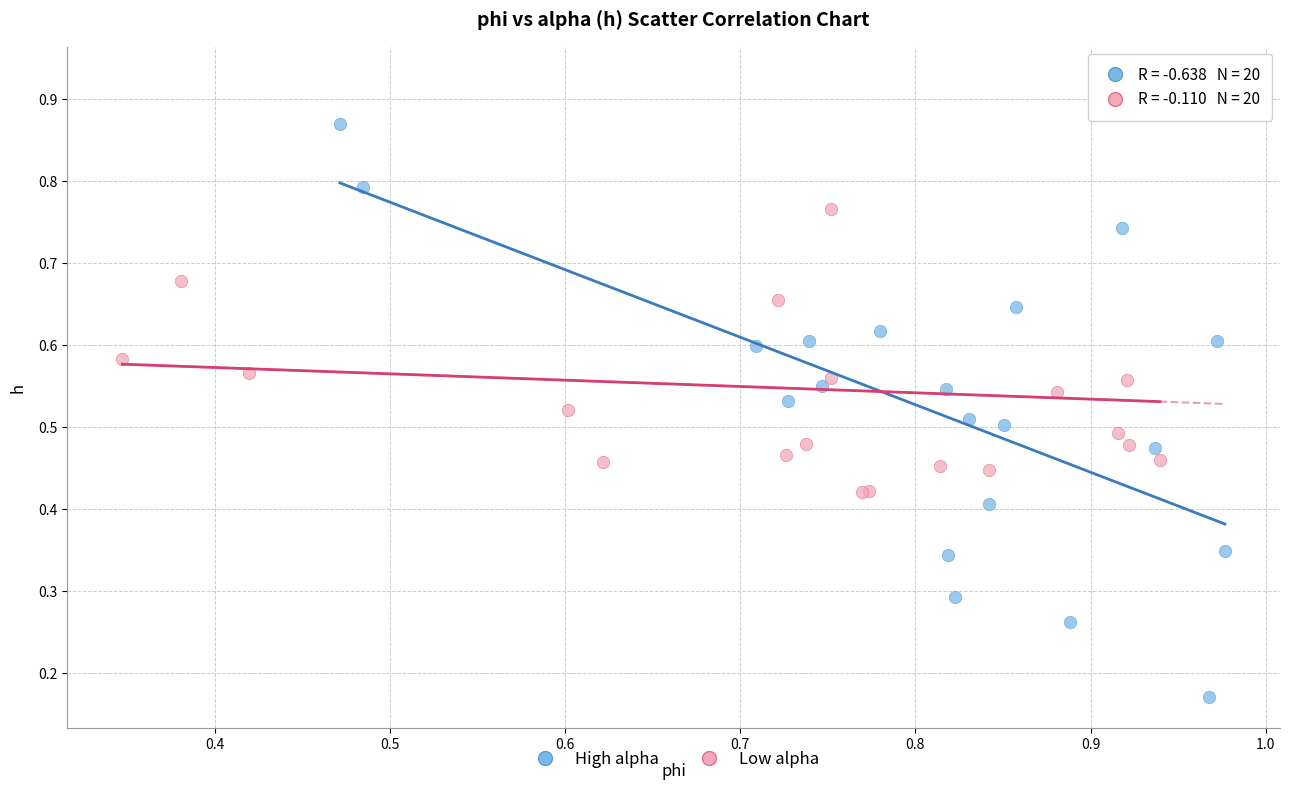

Which series reaches the maximum Y coordinate?

Low alpha